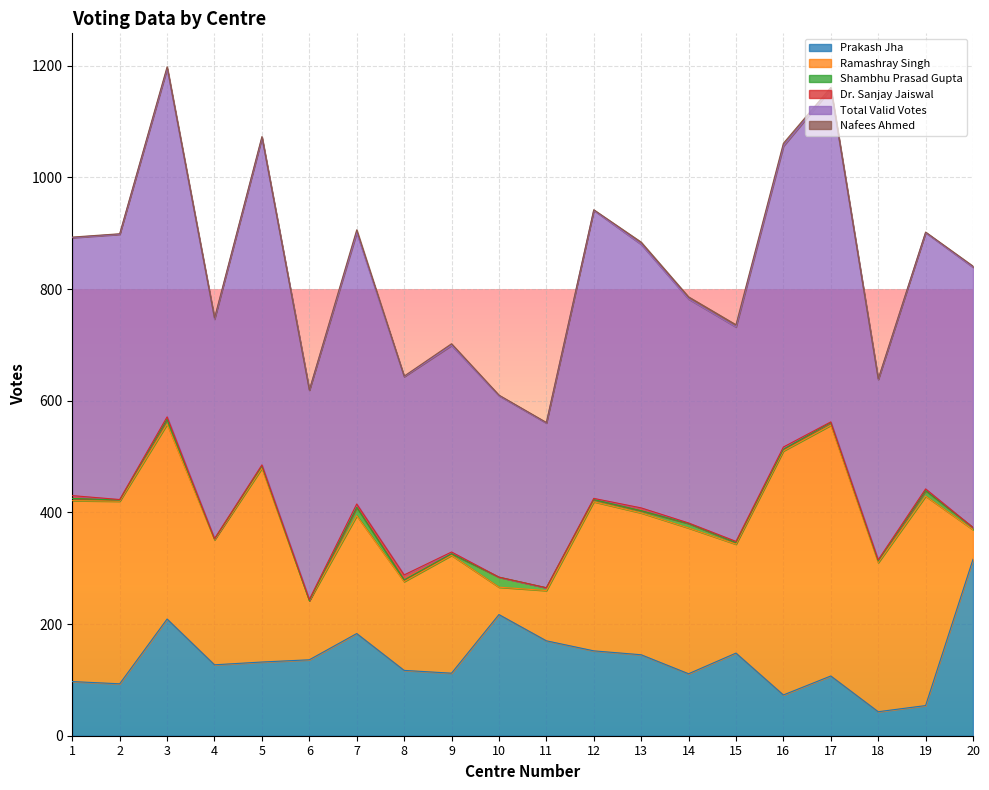

Which series has the largest range (max minus min)?

col5